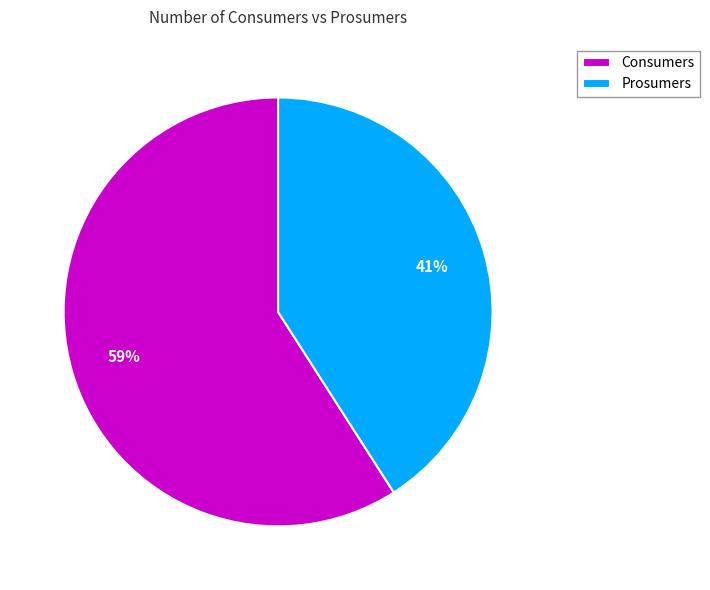

Approximately how many times larger is the value at Consumers compared to Prosumers?

1.4